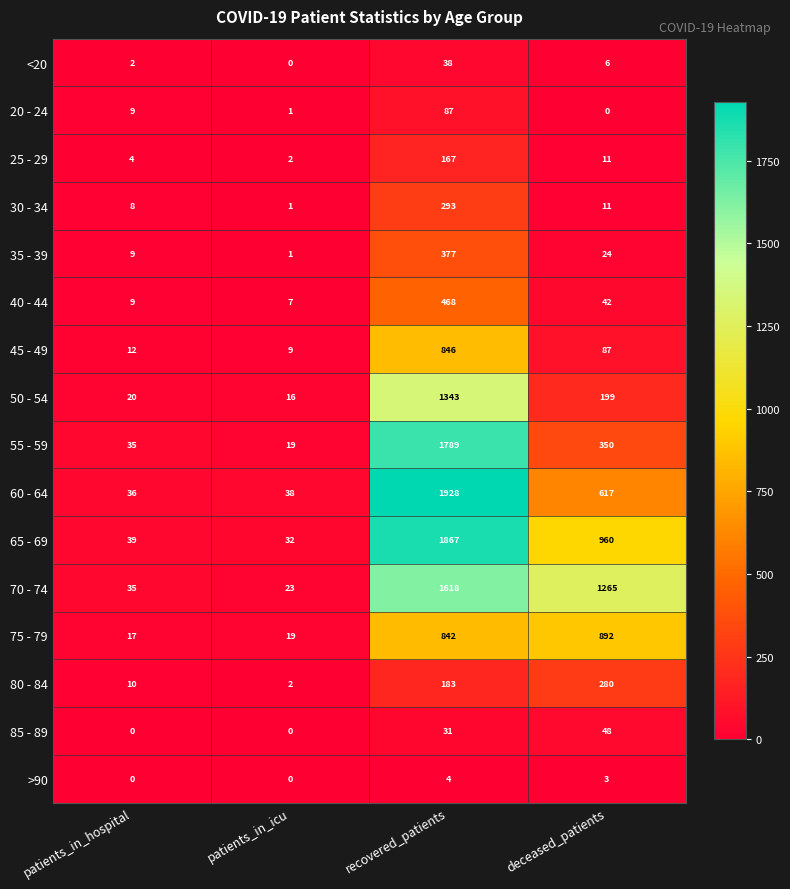

Which label corresponds to the largest value in the chart?

recovered_patients